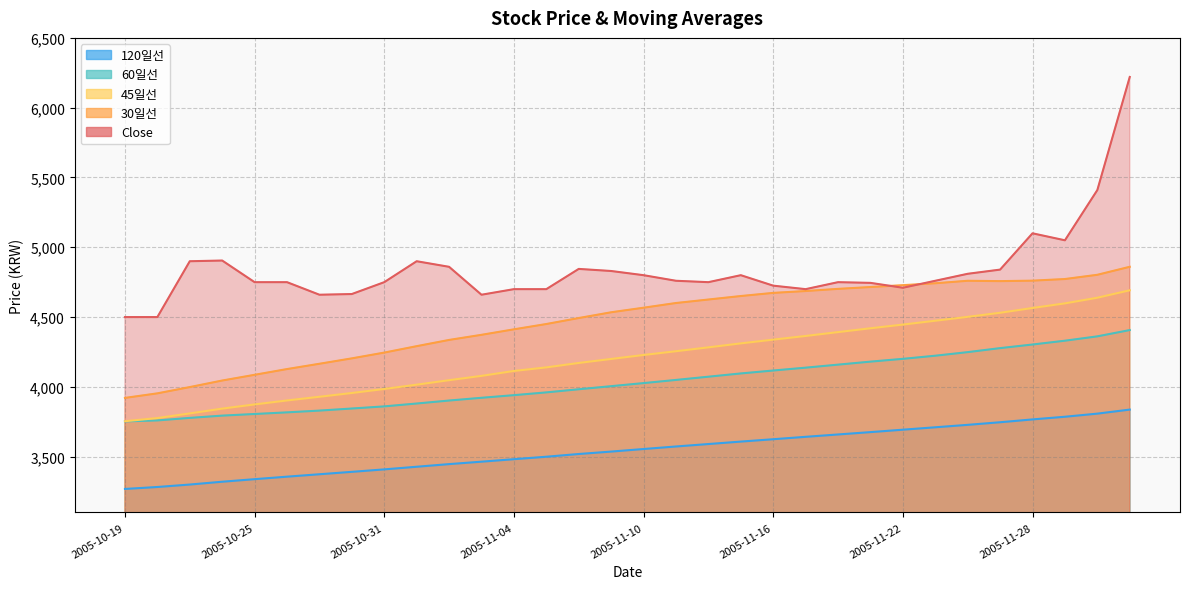

What are all the series names shown in the legend?

Close, 30일선, 45일선, 60일선, 120일선